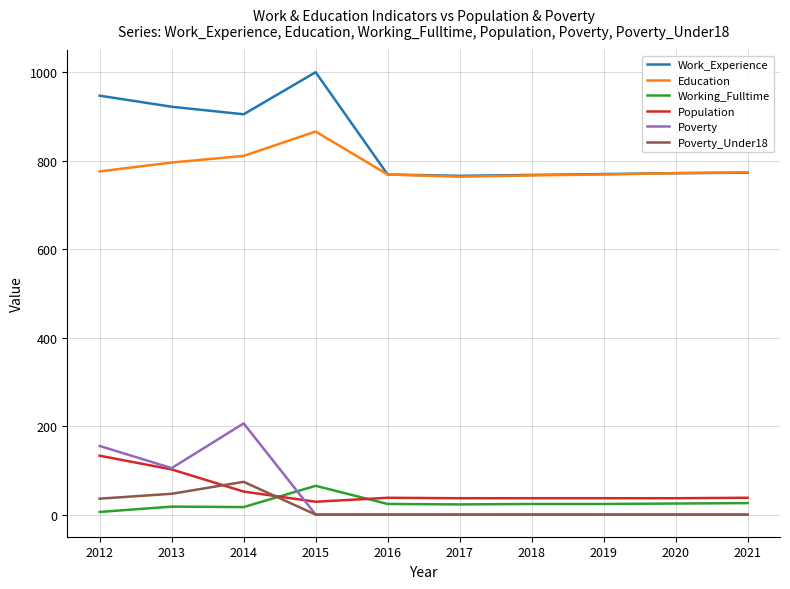

What is the difference between the maximum and minimum values in the Education series?

102